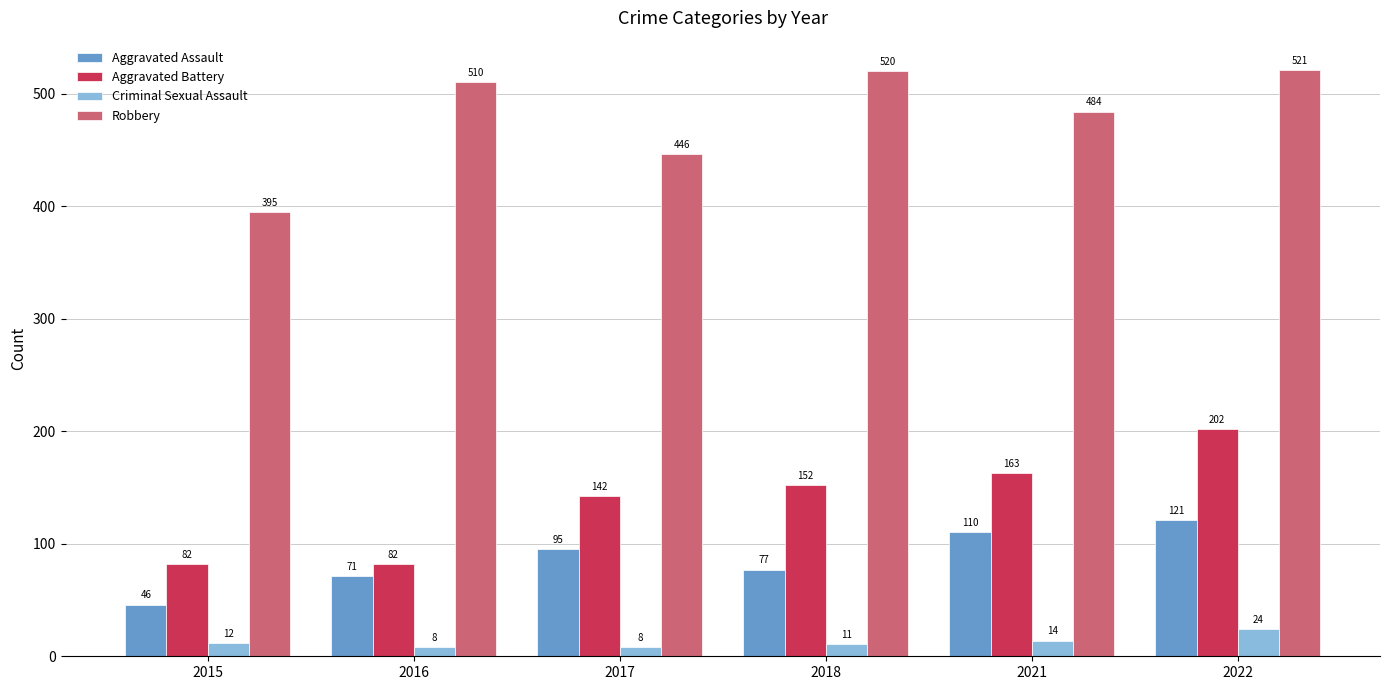

What are all the series names shown in the legend?

Aggravated Assault, Aggravated Battery, Criminal Sexual Assault, Robbery